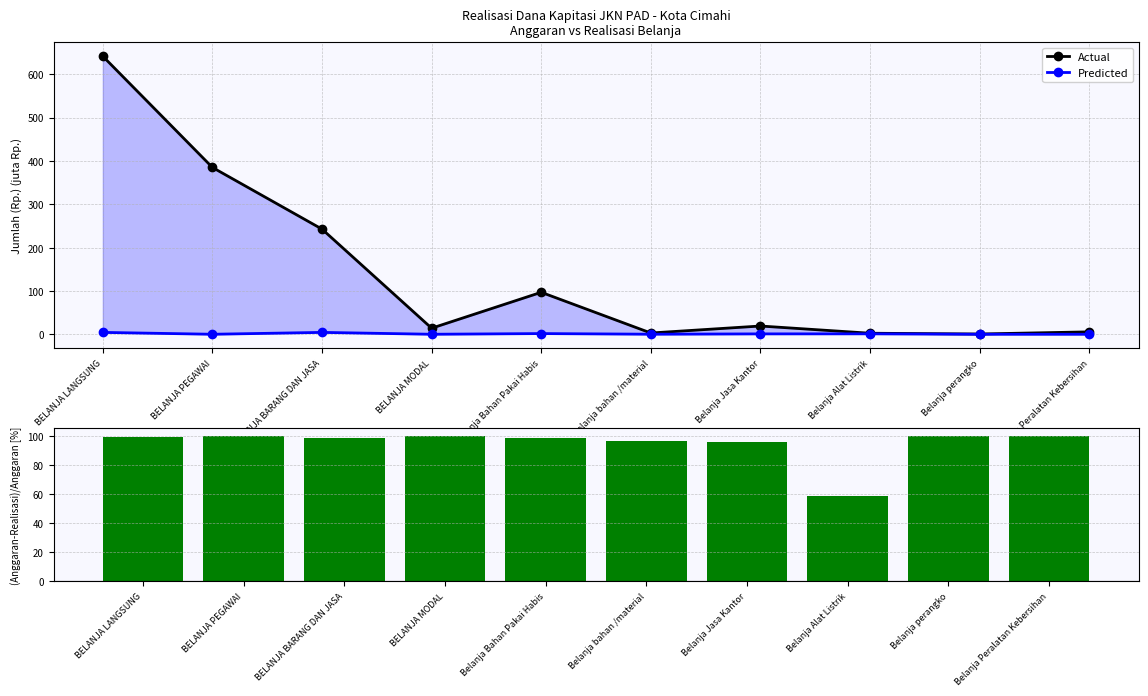

At how many categories does at least one series exceed 164?

3